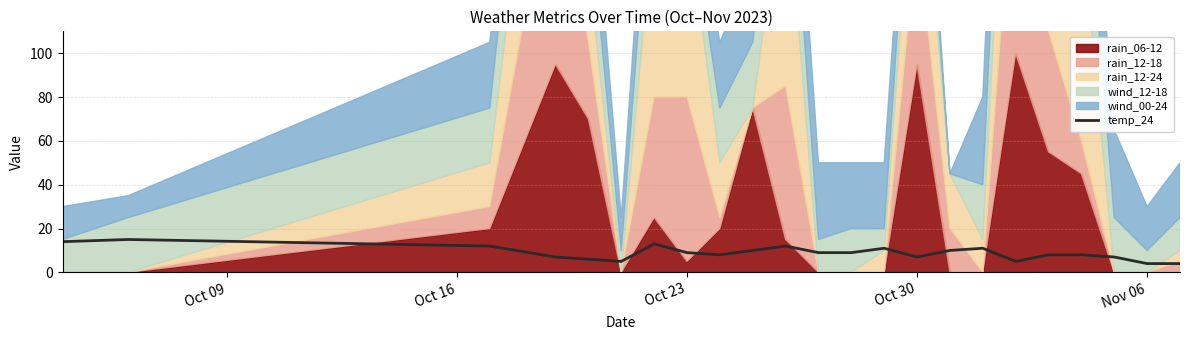

The value of temp_24 at Oct 23 is 9. True or false?

True